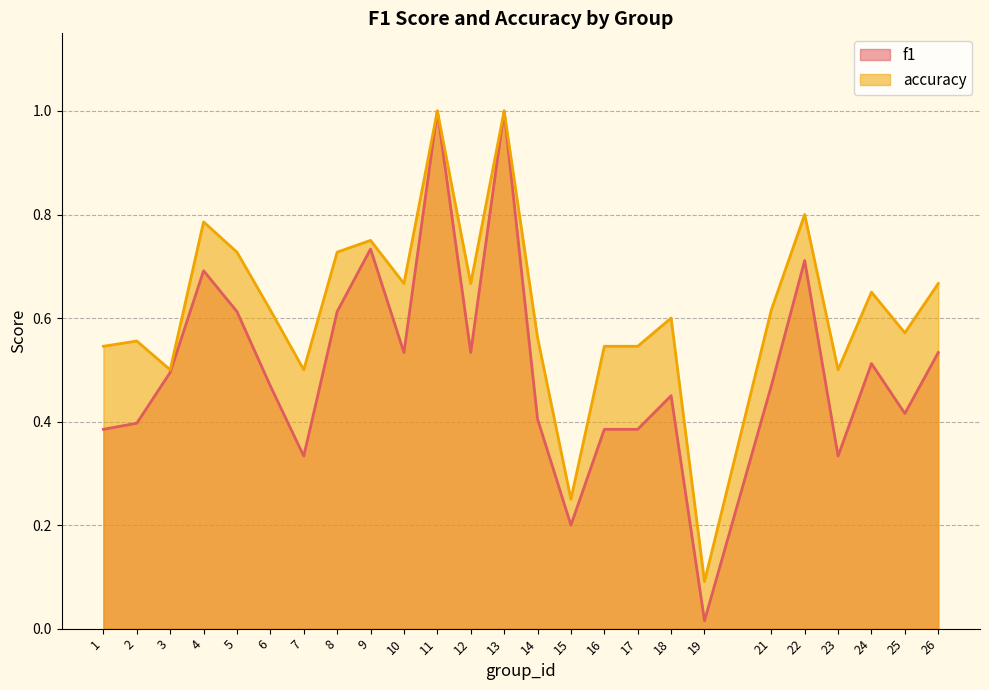

Which category has the lowest value in the accuracy series?

19